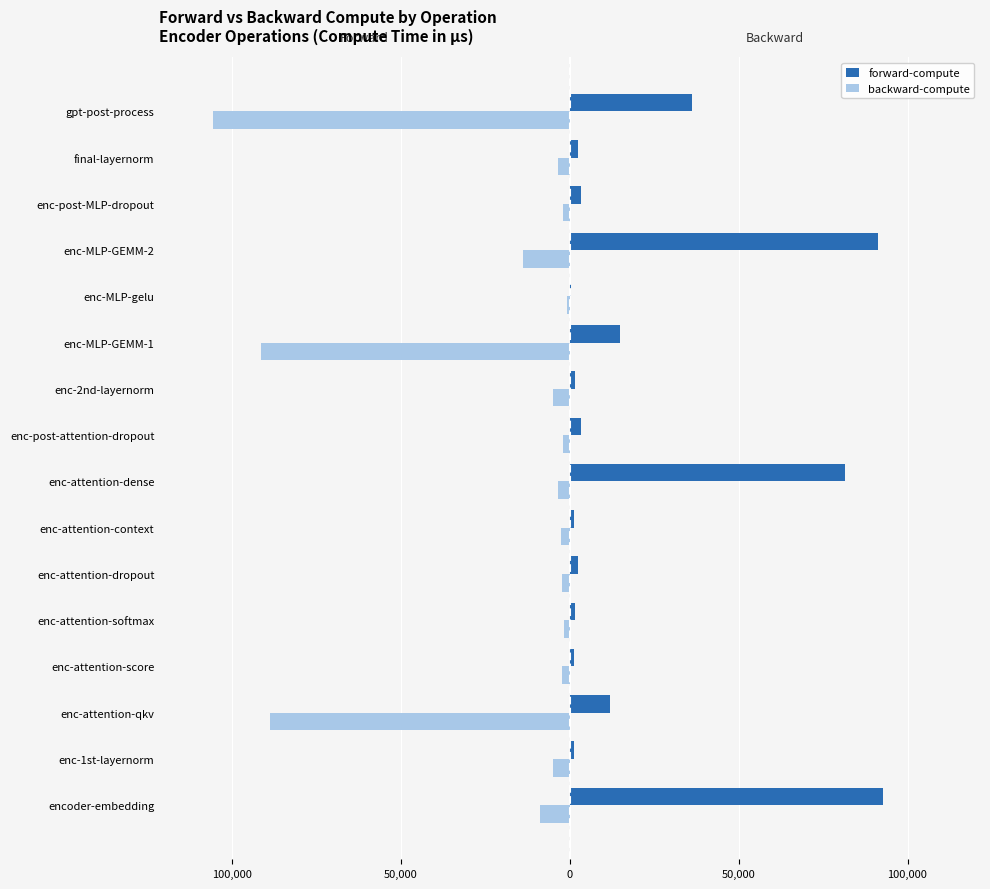

How many data points in forward-compute are less than 3429?

8